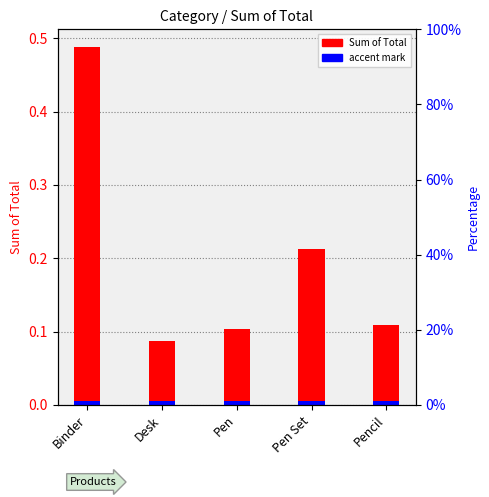

The chart shows a value of 0.1 at Pencil. True or false?

True